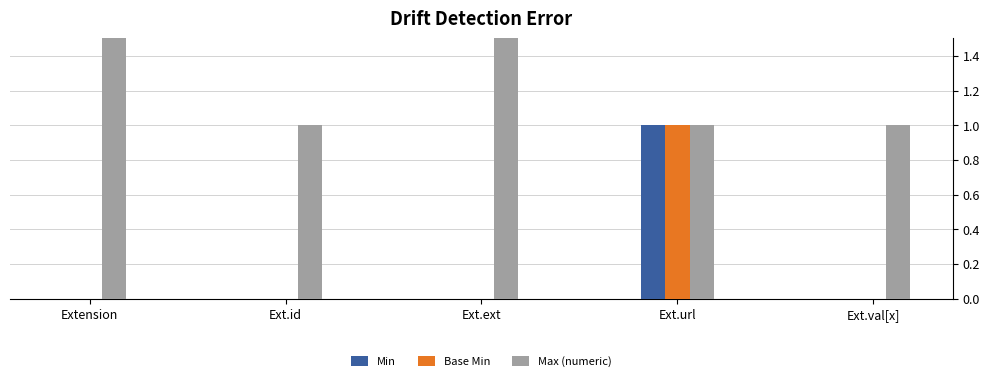

Where is Min nearest to the value 0?

Extension